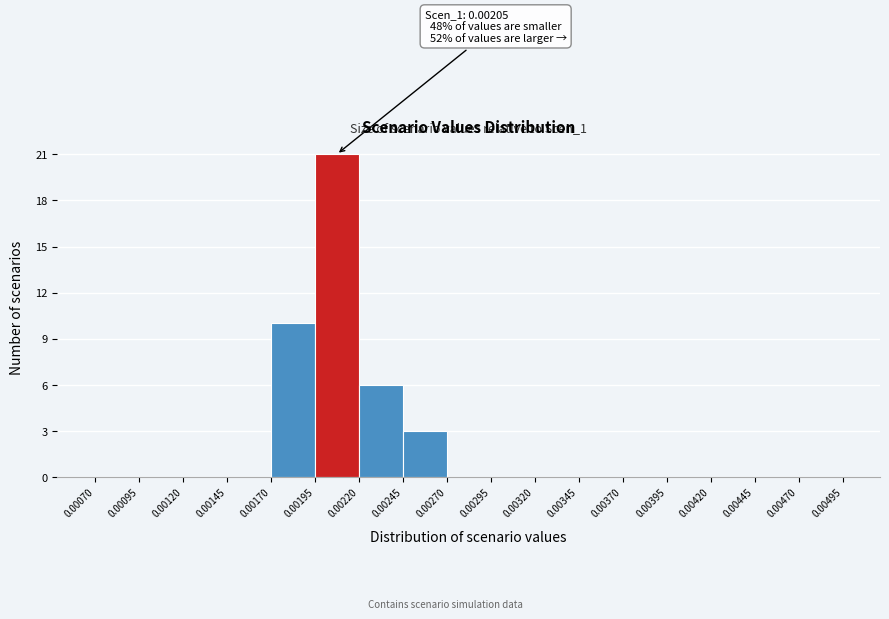

Which range on the x-axis has the tallest bar?

0.00195 to 0.00220